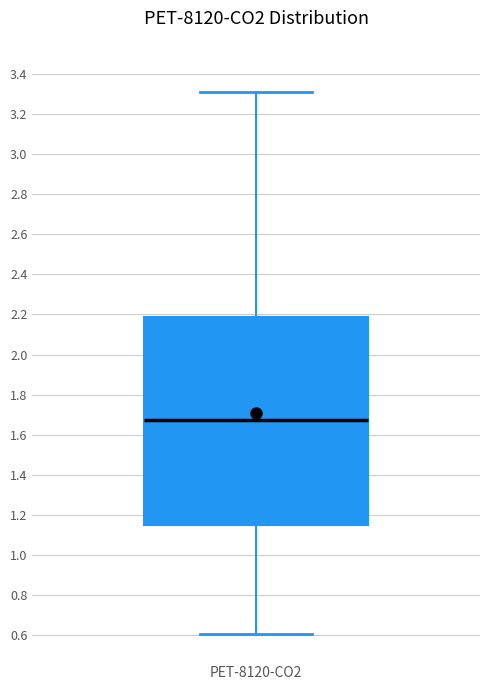

Transcribe this box plot: give where the median line is, the range the box spans, and where the two whiskers end, as read against the y-axis. The values are not printed on the chart, so give them approximately, as read against the axis.

median 1.68, box 1.16 to 2.18, whiskers 0.60 to 3.30